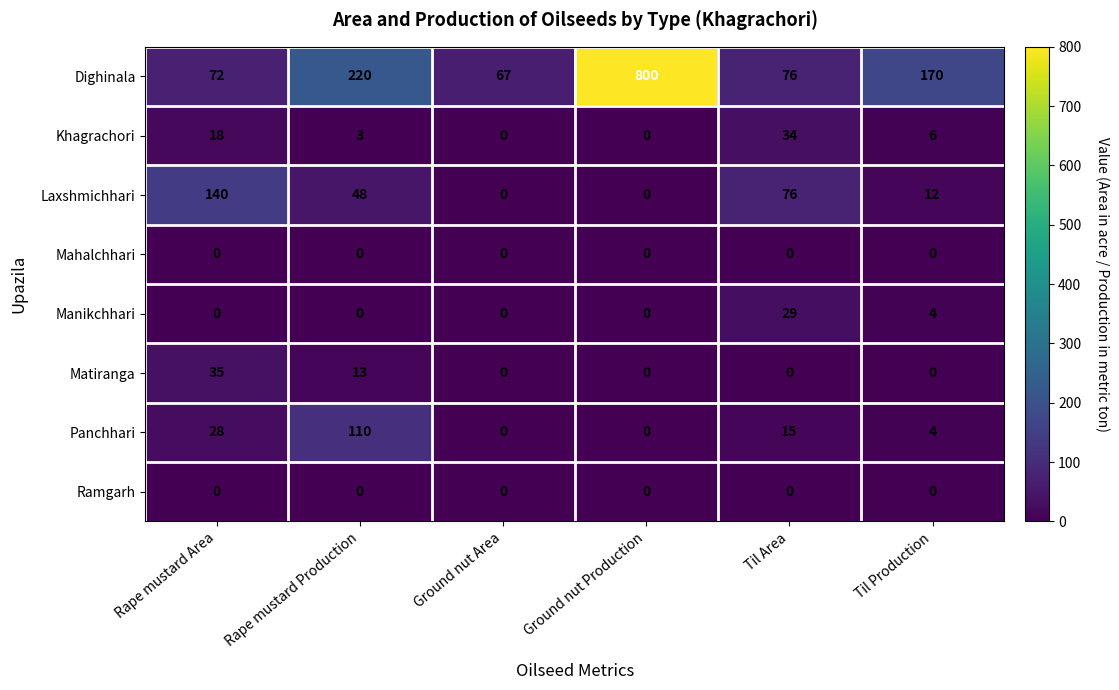

Which series has the largest total across all categories?

Dighinala